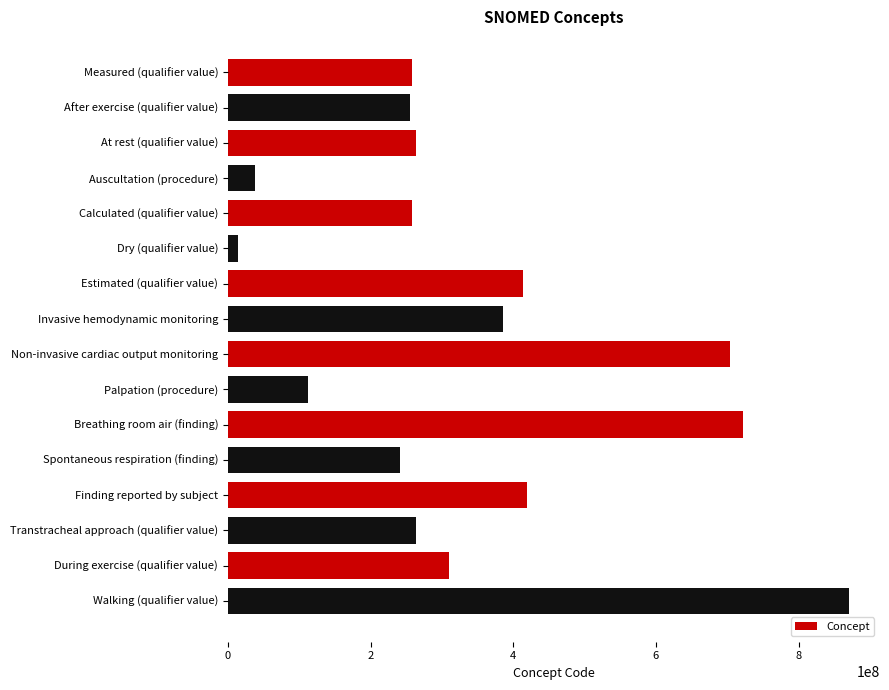

Is it true that the value at Palpation (procedure) is 113011001?

True